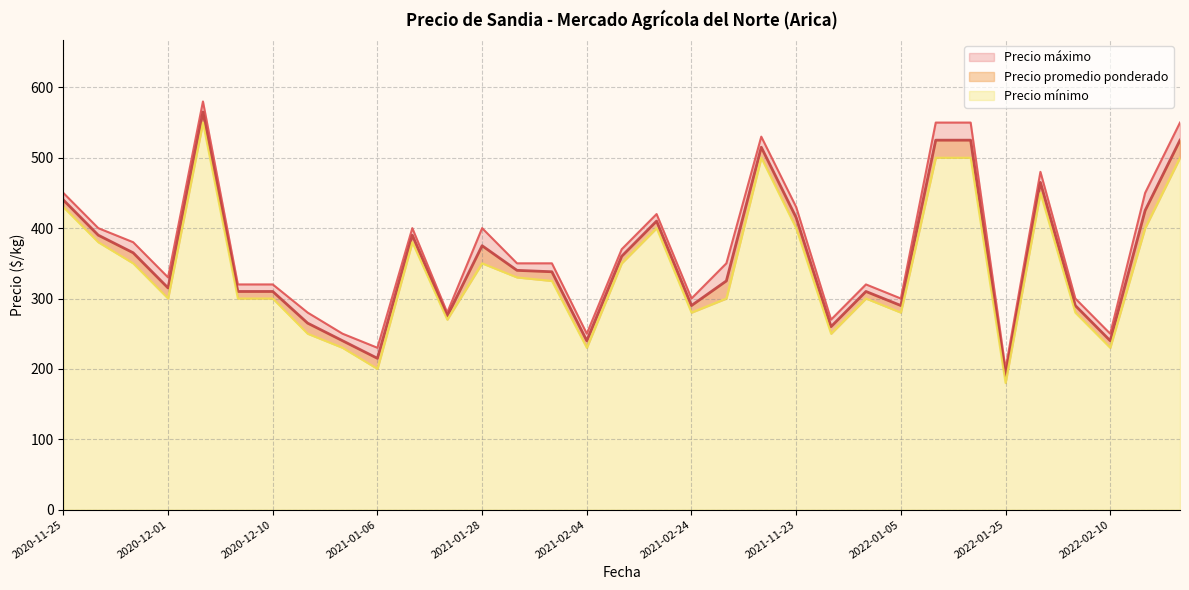

True or false: Precio mínimo and Precio promedio ponderado cross at least once.

False